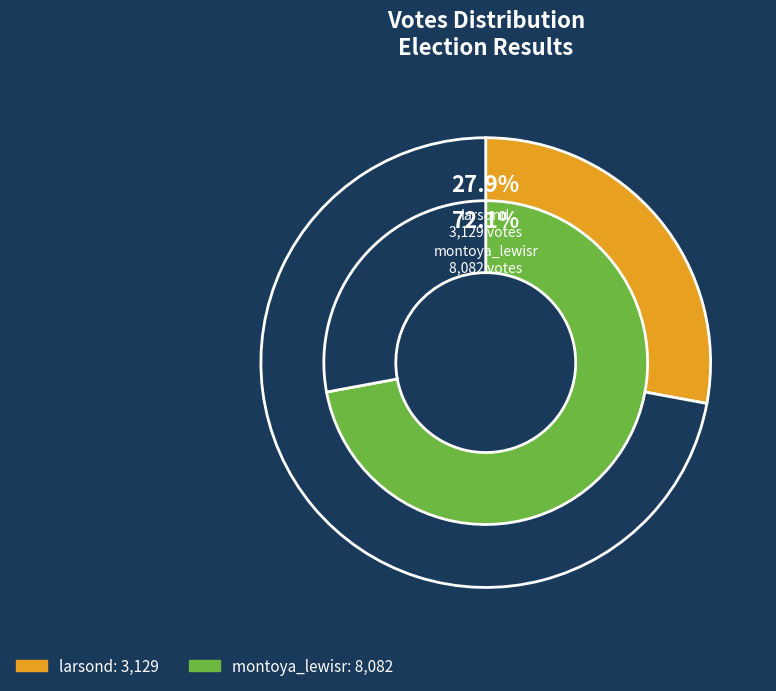

To the nearest percent, what is the average slice percentage?

50%